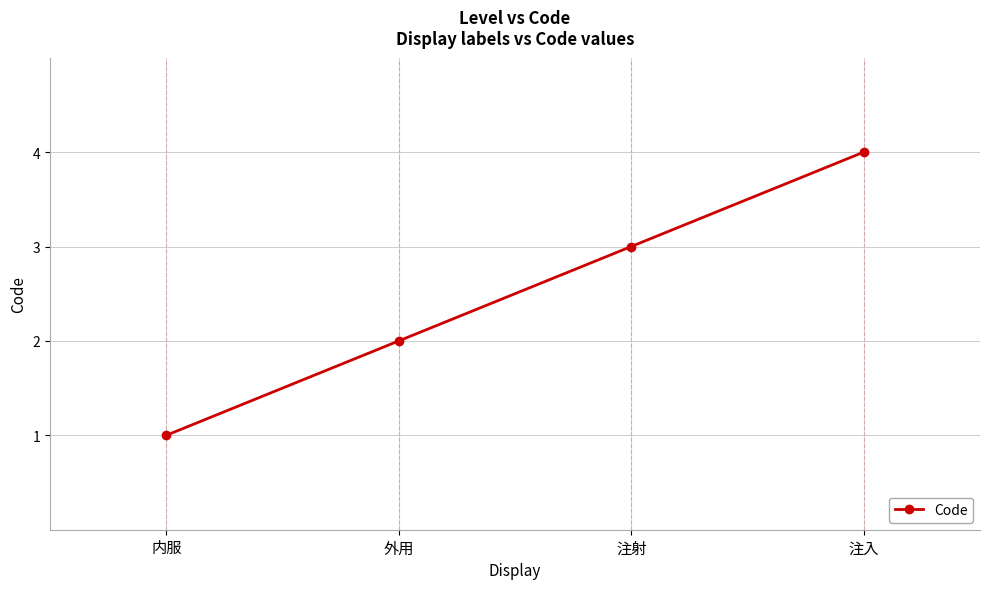

How many values are below 3?

2